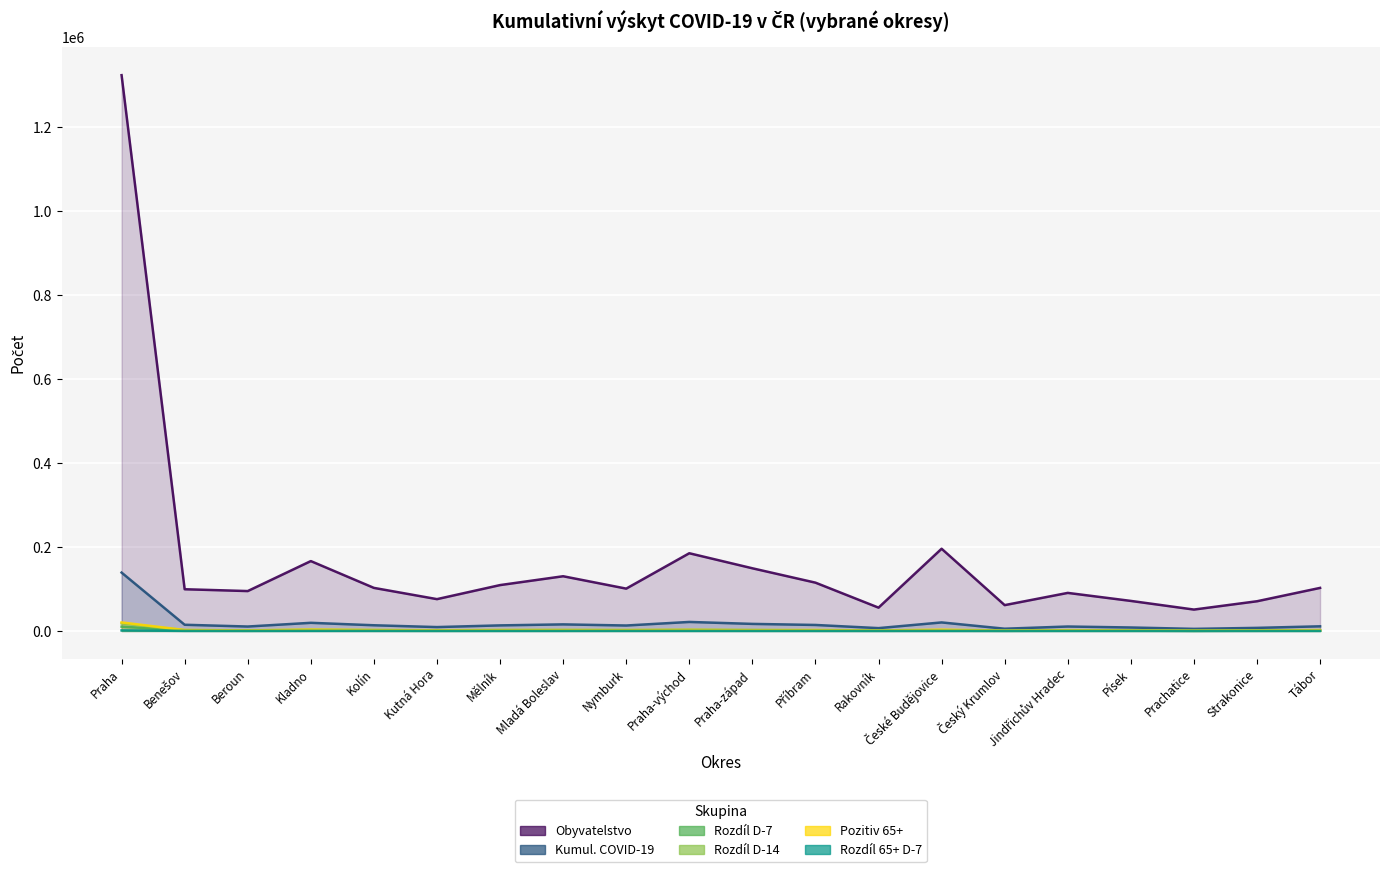

True or false: Rozdíl 65+ D-7 has a value of 174 at Tábor.

False